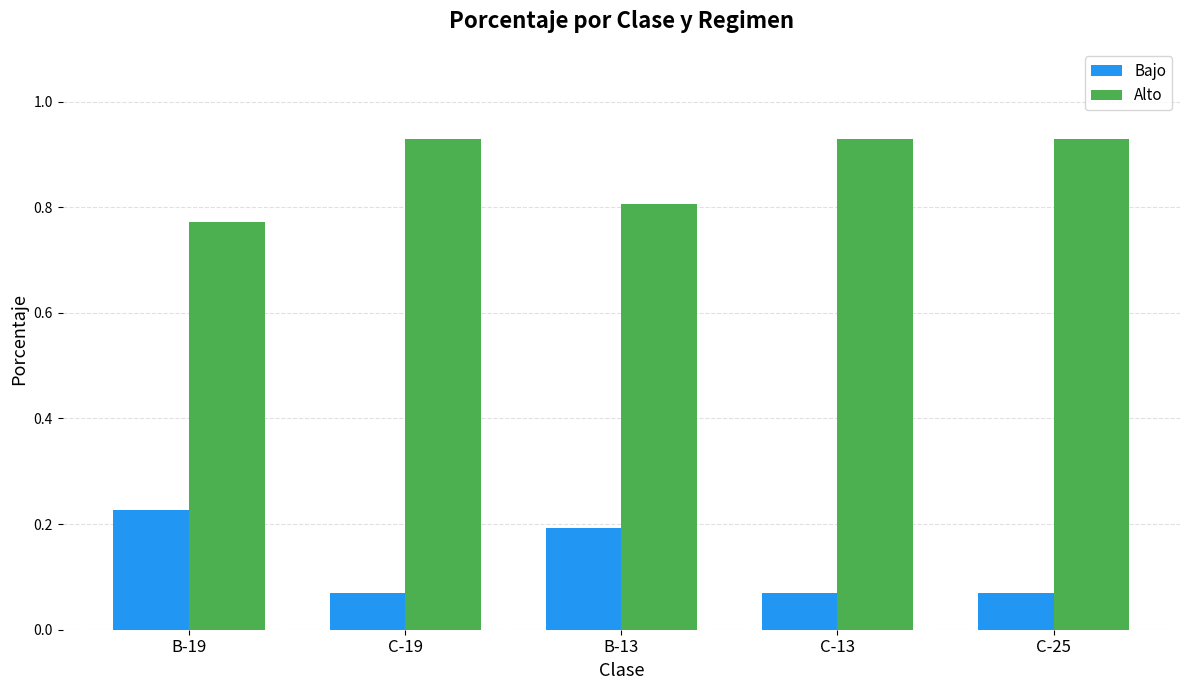

What are all the series names shown in the legend?

Bajo, Alto